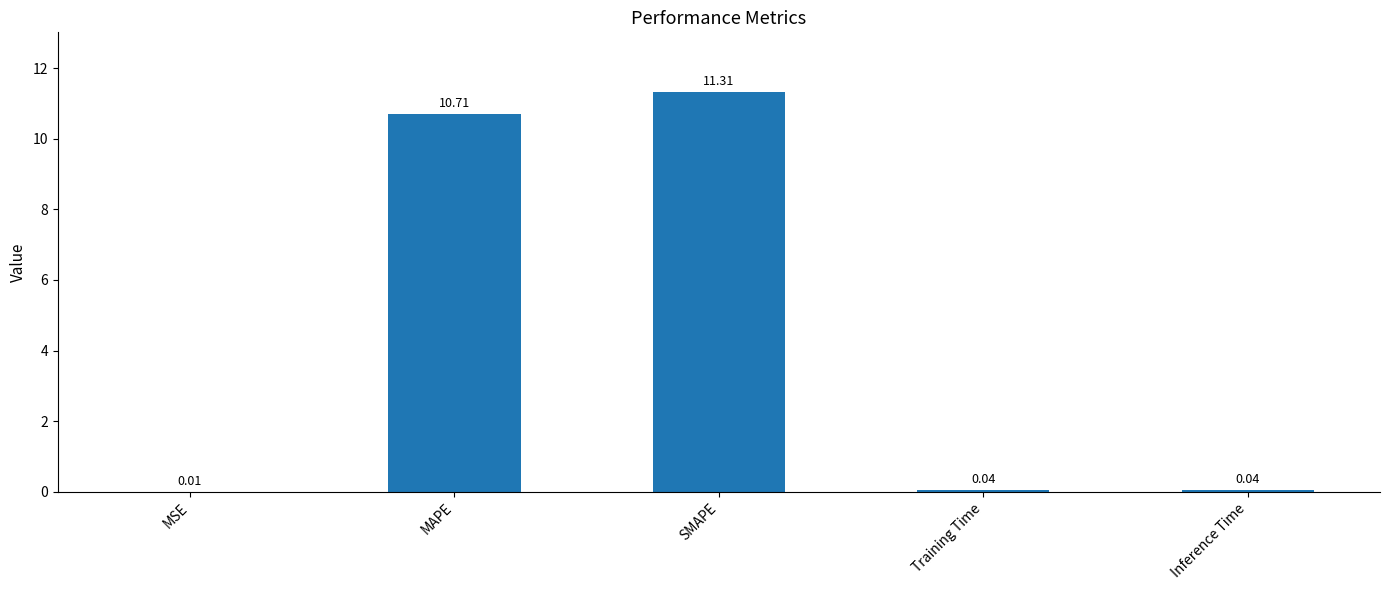

Which has a higher value, Inference Time or SMAPE?

SMAPE